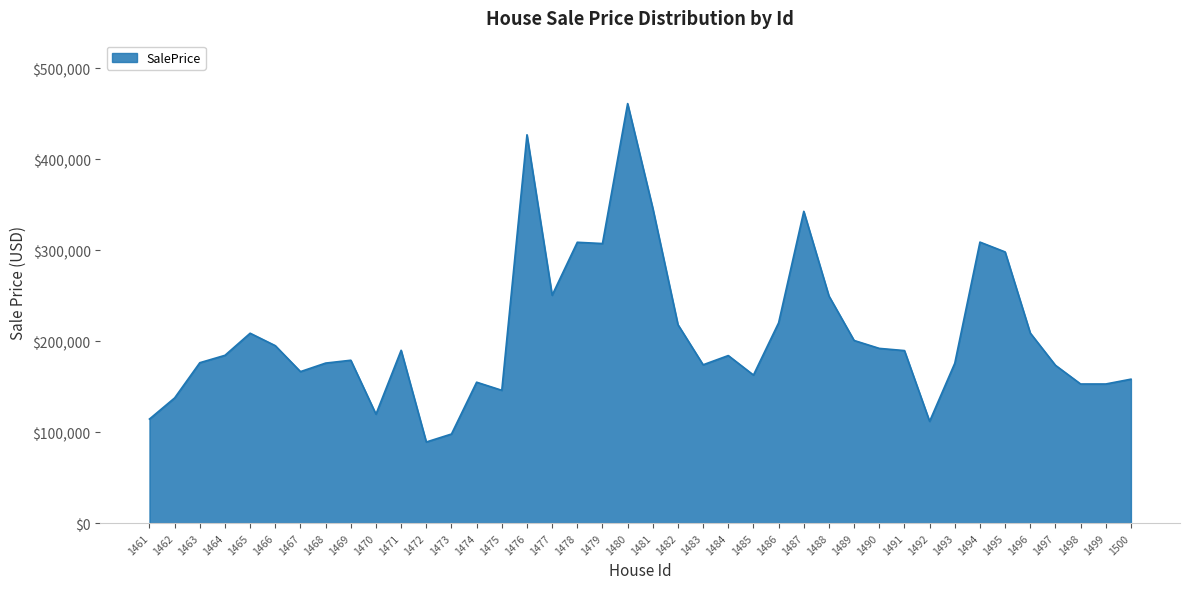

Which has a higher value, 1480 or 1483?

1480